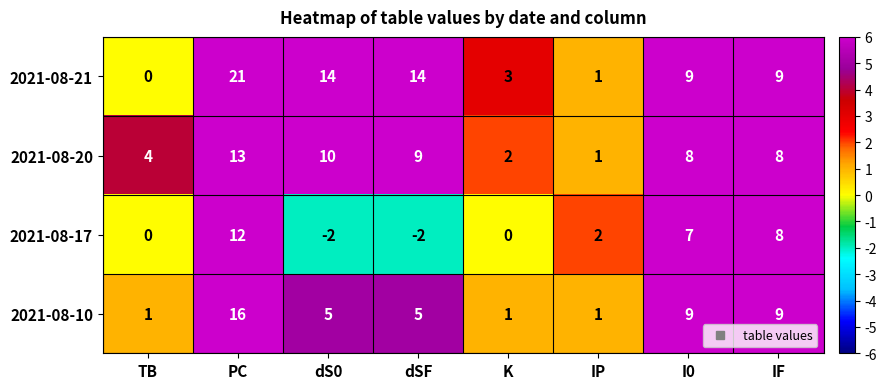

What is the greatest value displayed?

21